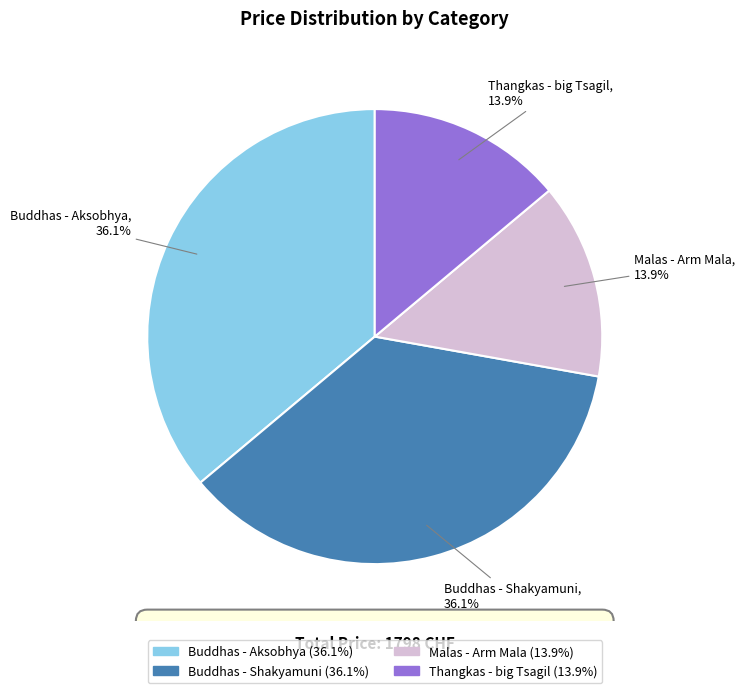

To the nearest percent, what percentage of the pie is Buddhas - Aksobhya?

36%